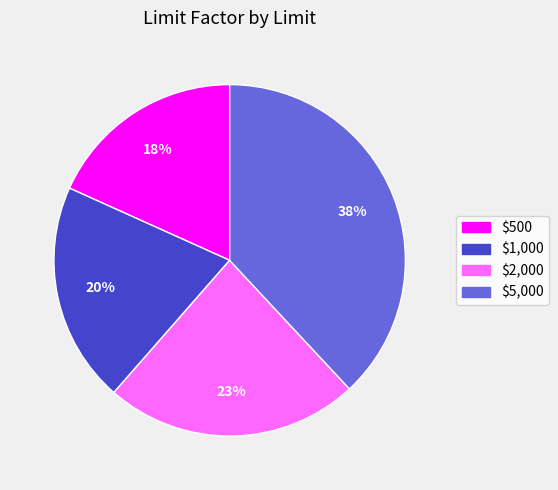

To the nearest percent, what is the difference between the largest and smallest slice percentages?

20%